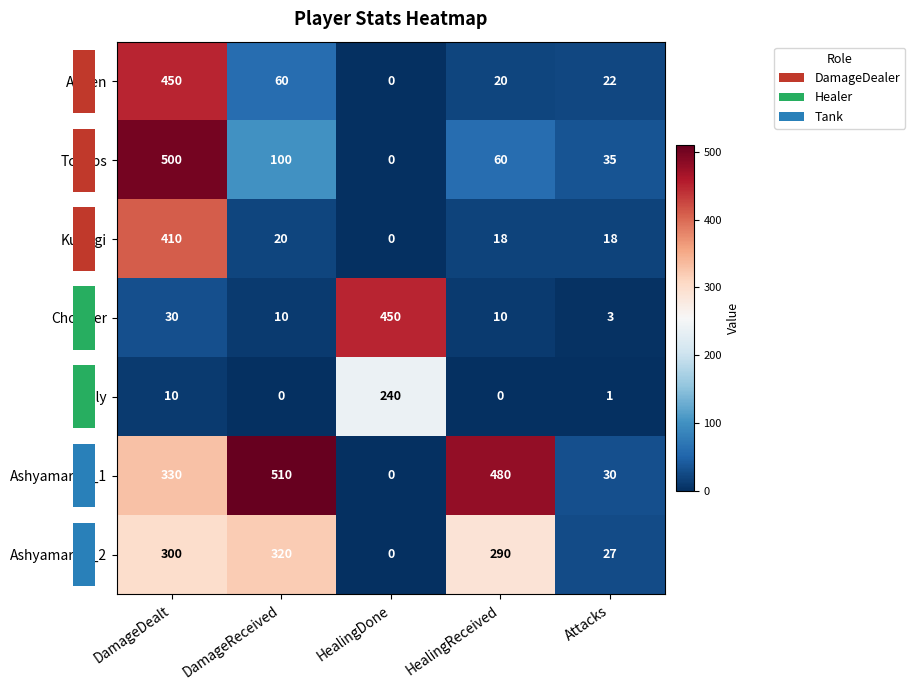

What is the sum of all Aissen values?

552